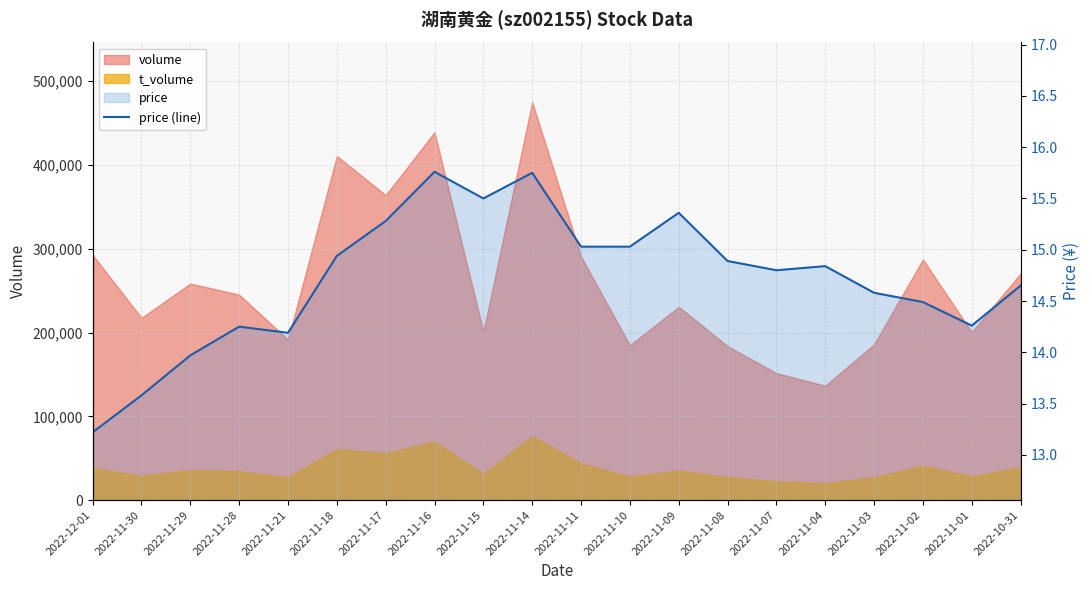

What is the label of the 1st point from the left?

2022-12-01